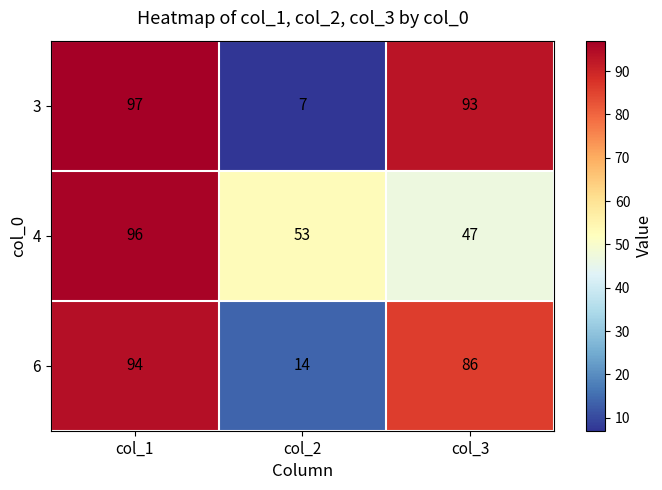

Reading right to left, extract all data points from this chart.

3: 93	7	97
4: 47	53	96
6: 86	14	94